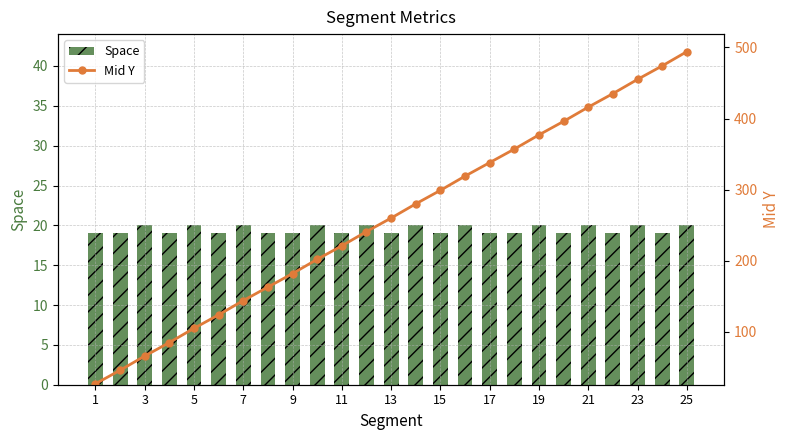

How many series are shown in this chart?

2